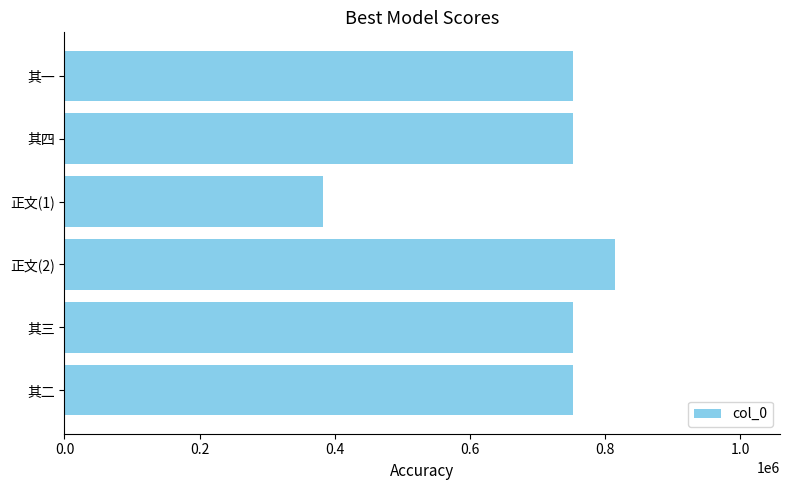

Does the chart contain stacked bars?

No